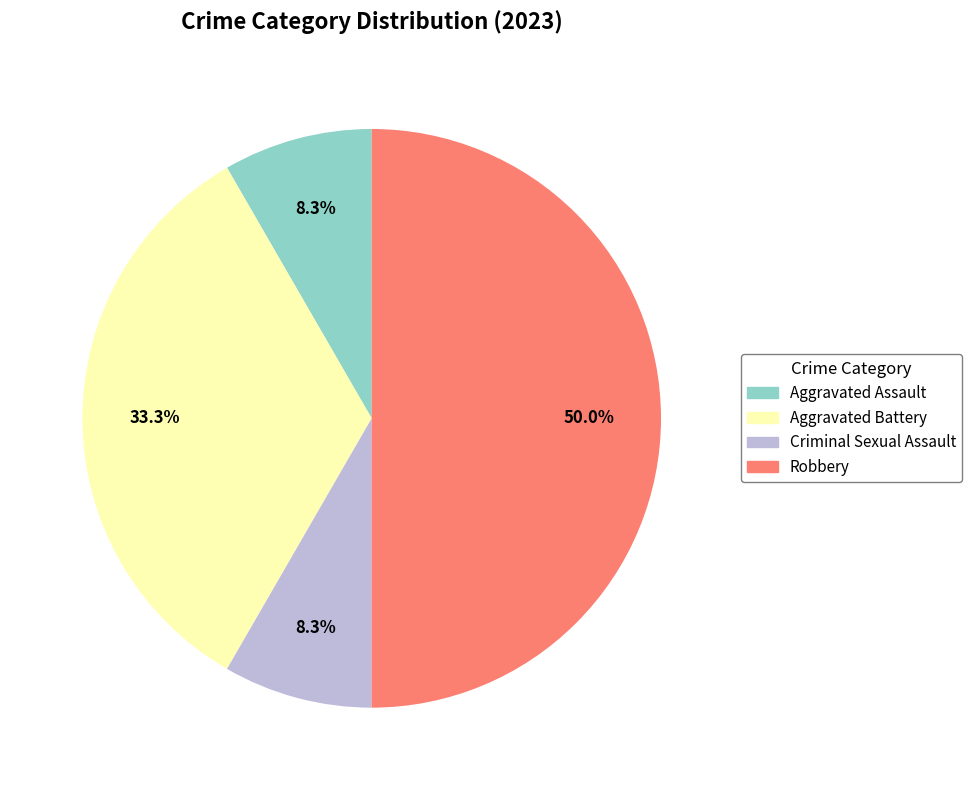

Is Aggravated Battery the majority of the pie?

No